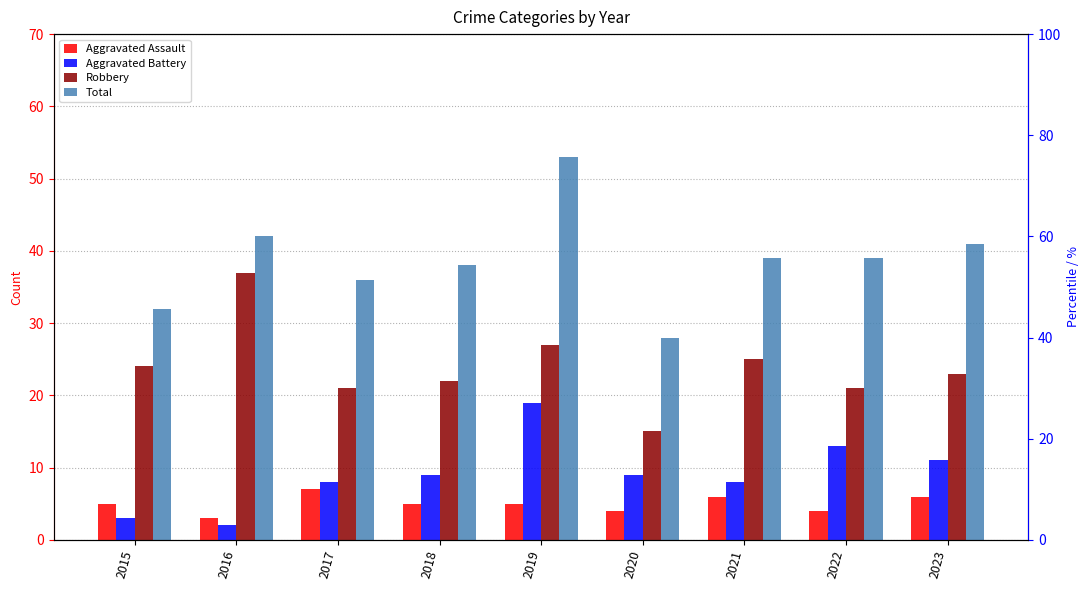

At which label is Robbery closest to 26?

2019